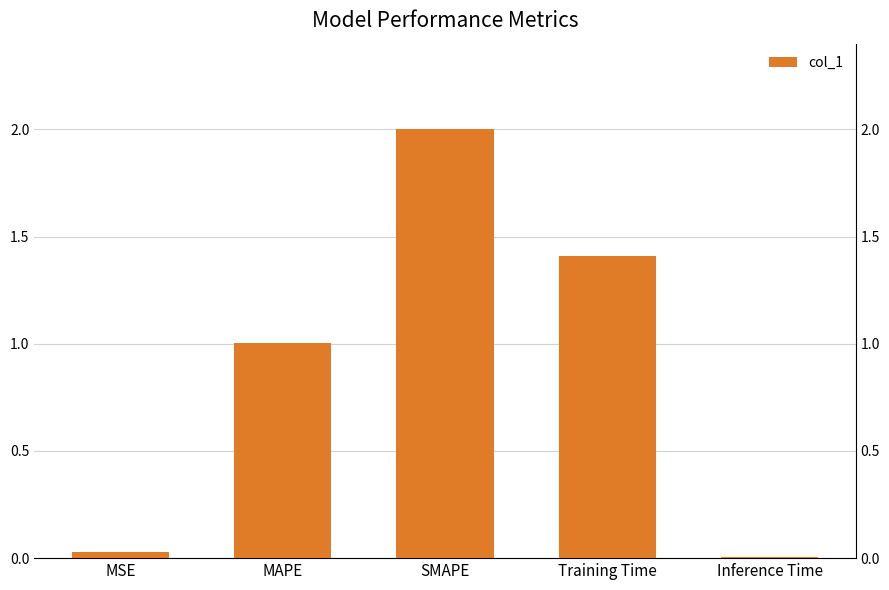

Reading left to right, what are all the values shown in this chart?

MSE=0.0	MAPE=1.0	SMAPE=2.0	Training Time=1.4	Inference Time=0.0